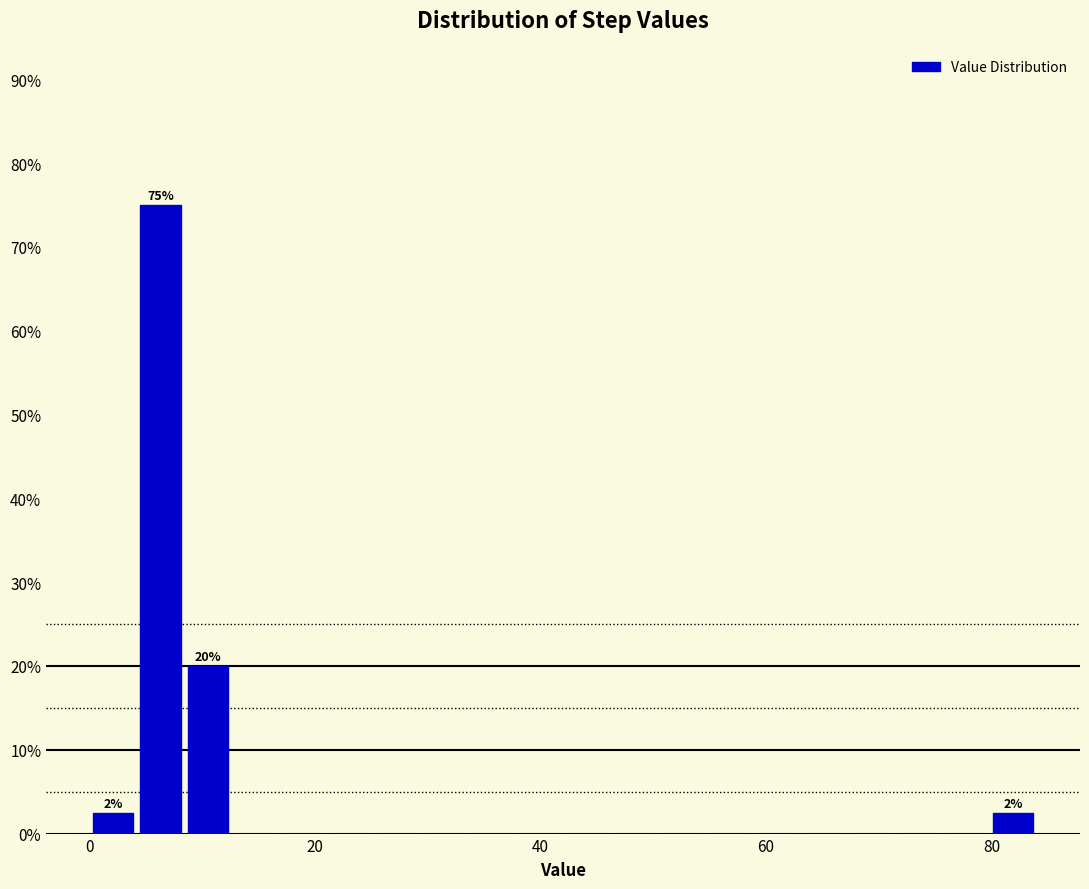

Read against the x-axis, roughly where is the centre of the tallest bar?

6